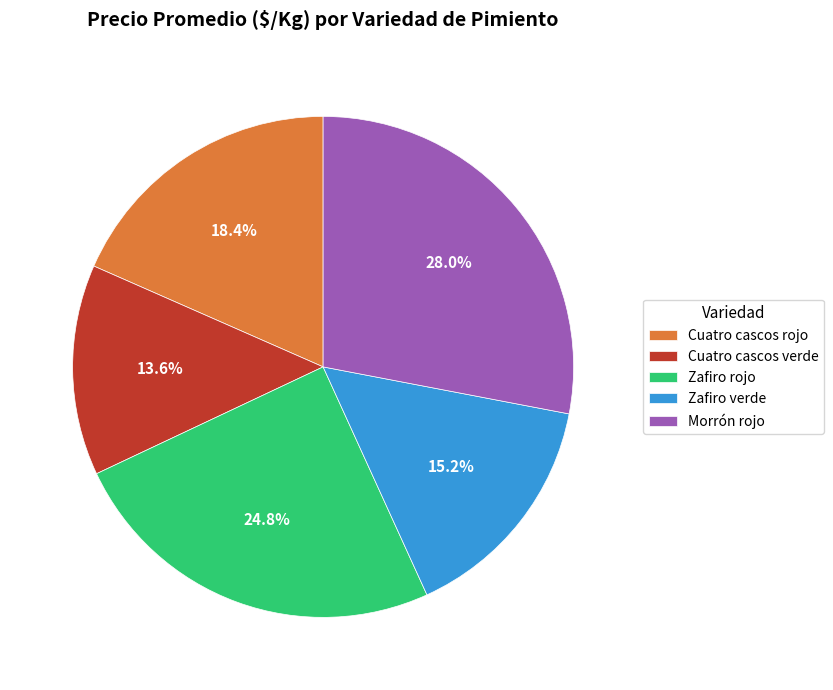

Approximately how many times larger is the value at Zafiro verde compared to Cuatro cascos rojo?

0.8